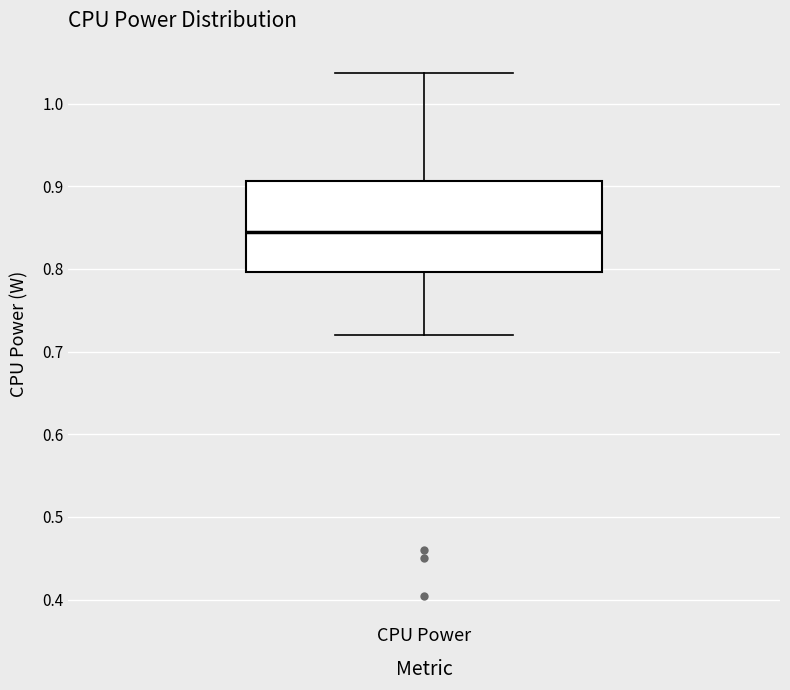

Read this box plot against the y-axis: the position of the median line, the range covered by the box, and the ends of both whiskers. The values are not printed on the chart, so give them approximately, as read against the axis.

median 0.84, box 0.80 to 0.91, whiskers 0.72 to 1.04